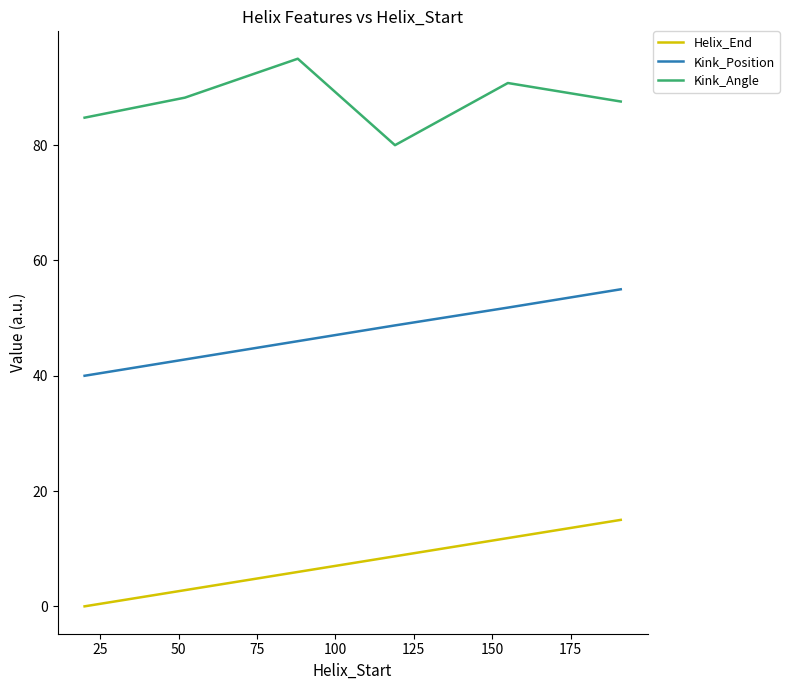

True or false: Kink_Position and Kink_Angle cross at least once.

False